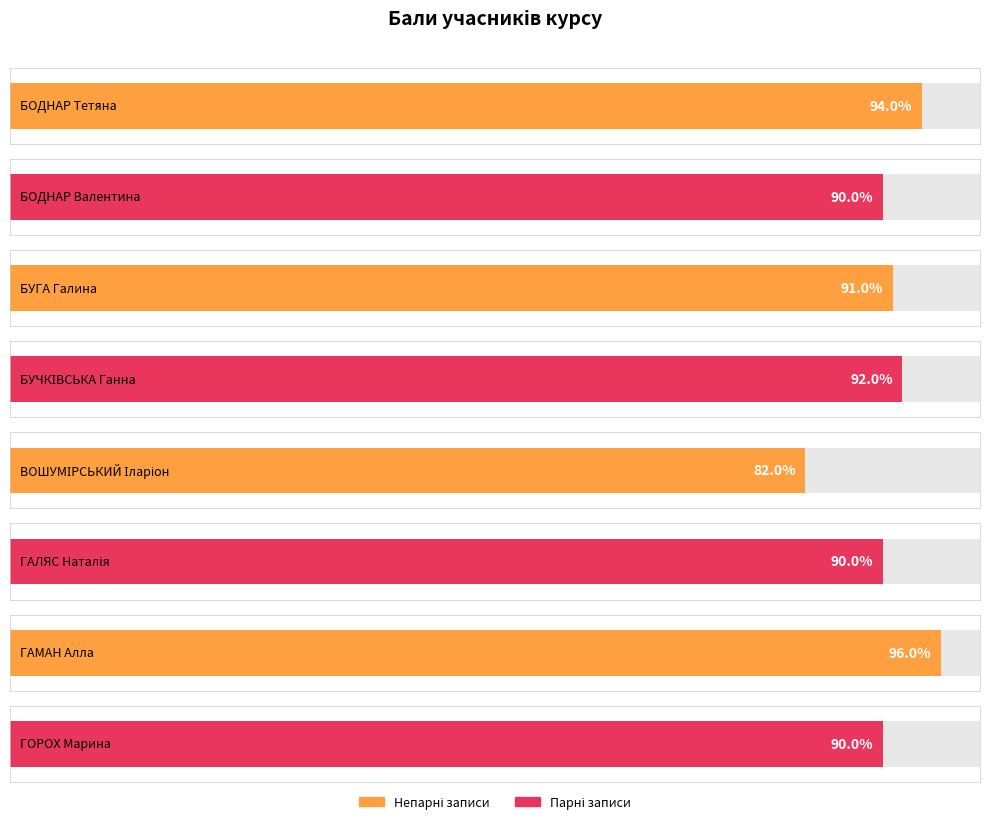

Rank the categories by value from lowest to highest.

ВОШУМІРСЬКИЙ Іларіон, БОДНАР Валентина, ГАЛЯС Наталія, ГОРОХ Марина, БУГА Галина, БУЧКІВСЬКА Ганна, БОДНАР Тетяна, ГАМАН Алла